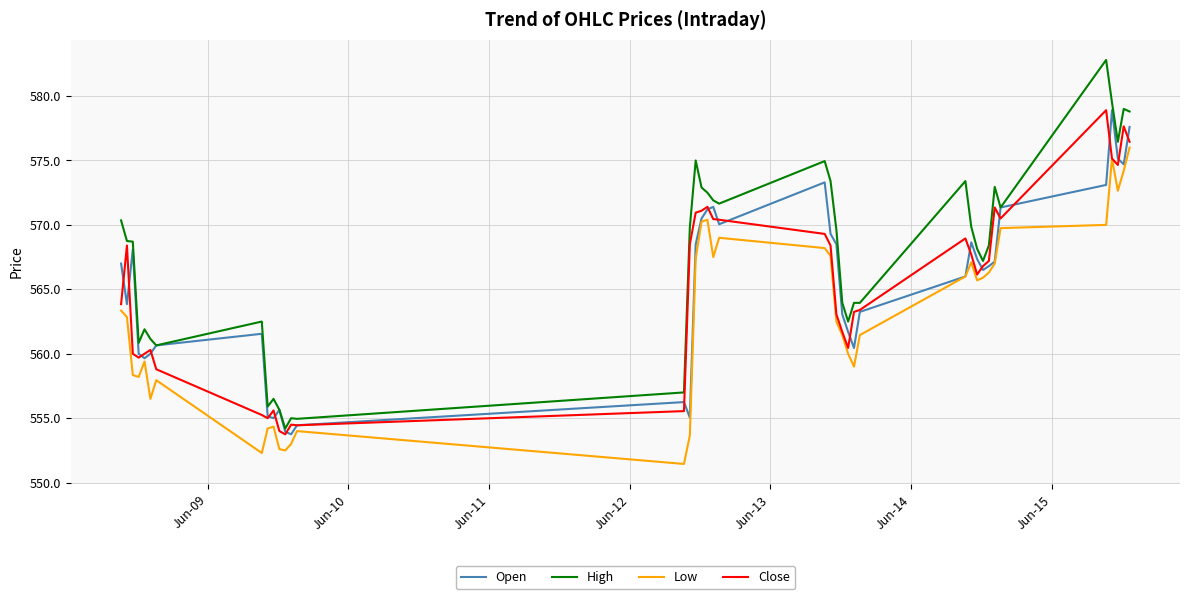

What is the smallest value displayed?

551.5